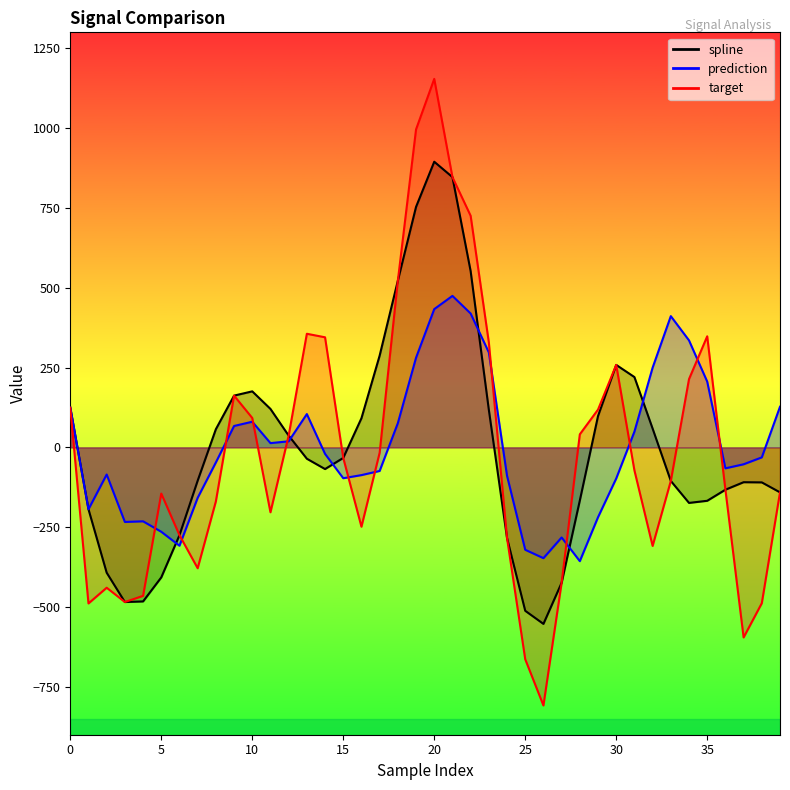

What is the smallest value displayed?

-808.4